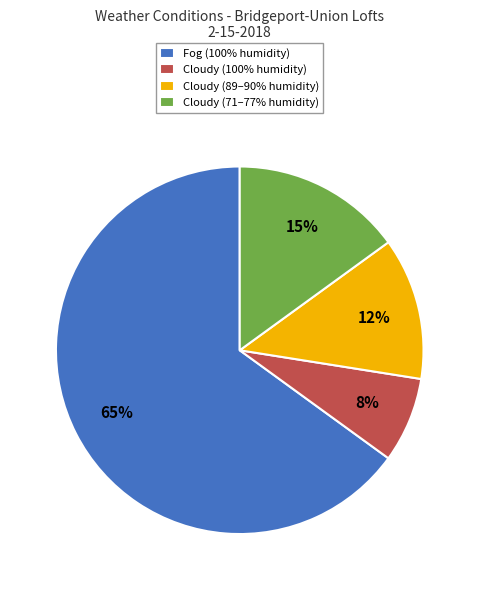

Combined, do Fog (100% humidity) and Cloudy (89–90% humidity) account for over 50%?

Yes